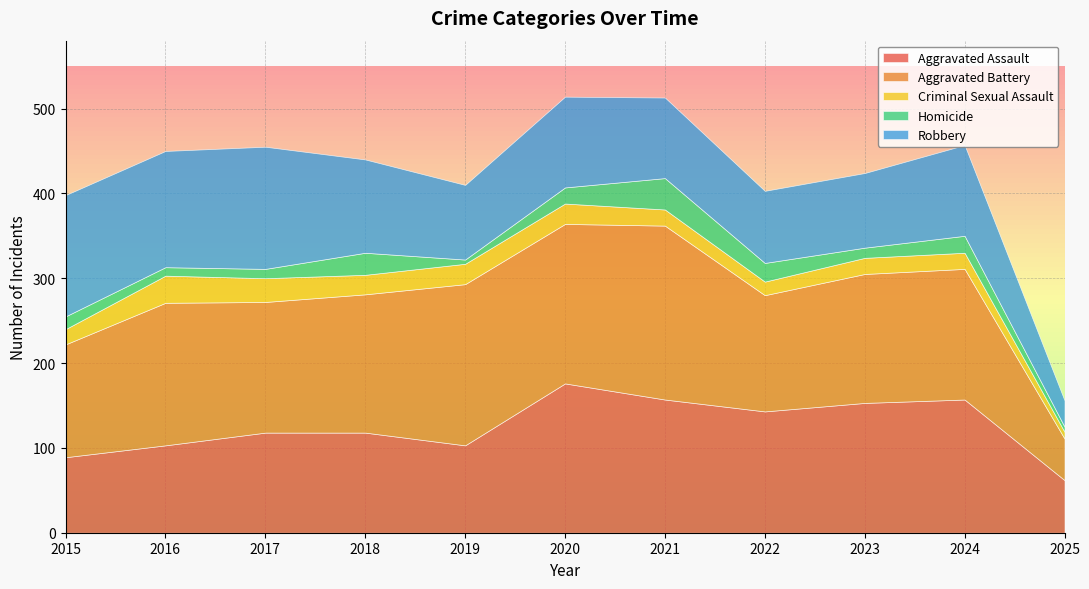

What is the value of the Criminal Sexual Assault point at the 11th from the left?

8